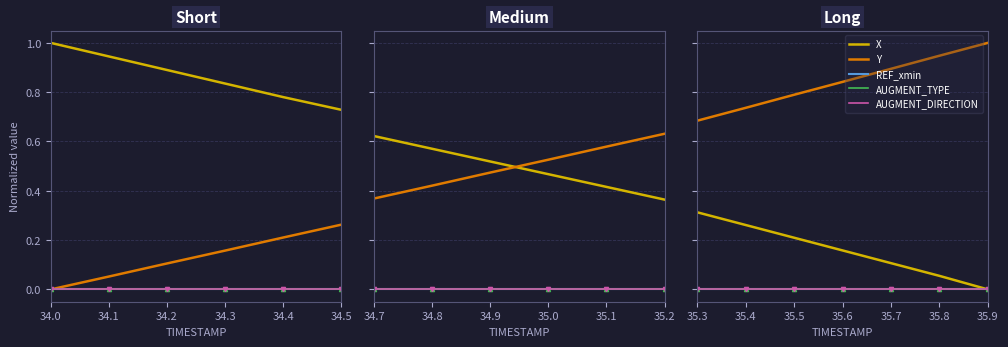

Which series has the largest range (max minus min)?

Y